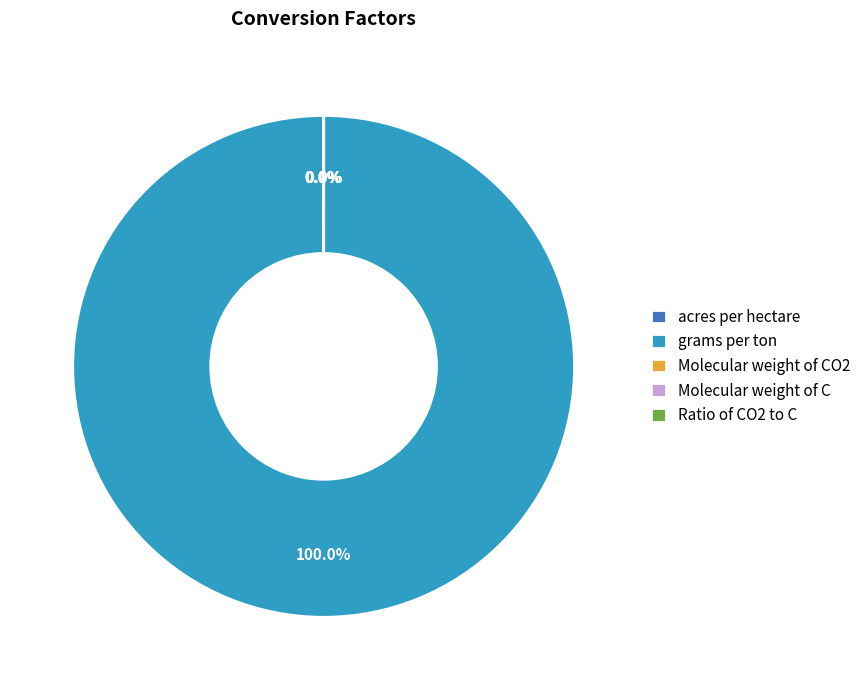

What percentage do acres per hectare and grams per ton together represent?

100.0%